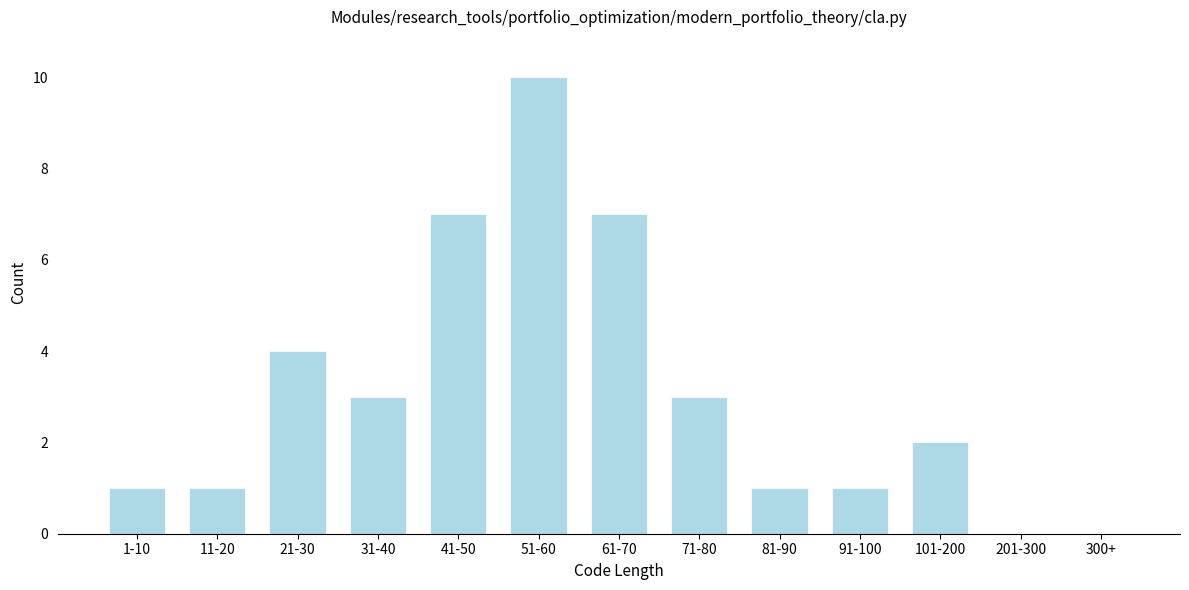

Reading left to right, what are all the values shown in this chart?

1-10=1	11-20=1	21-30=4	31-40=3	41-50=7	51-60=10	61-70=7	71-80=3	81-90=1	91-100=1	101-200=2	201-300=0	300+=0